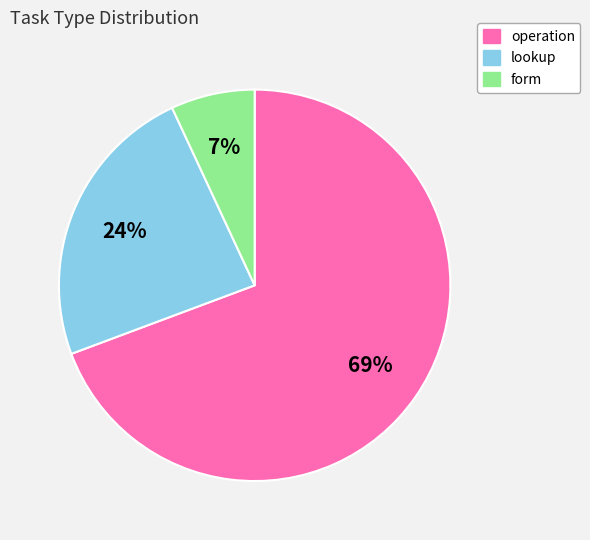

Count the number of slices in the pie.

3